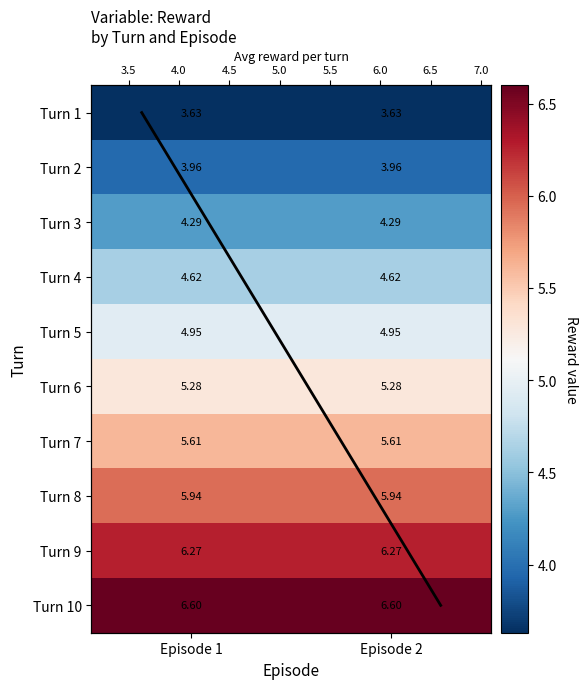

How many data points does each series have?

10